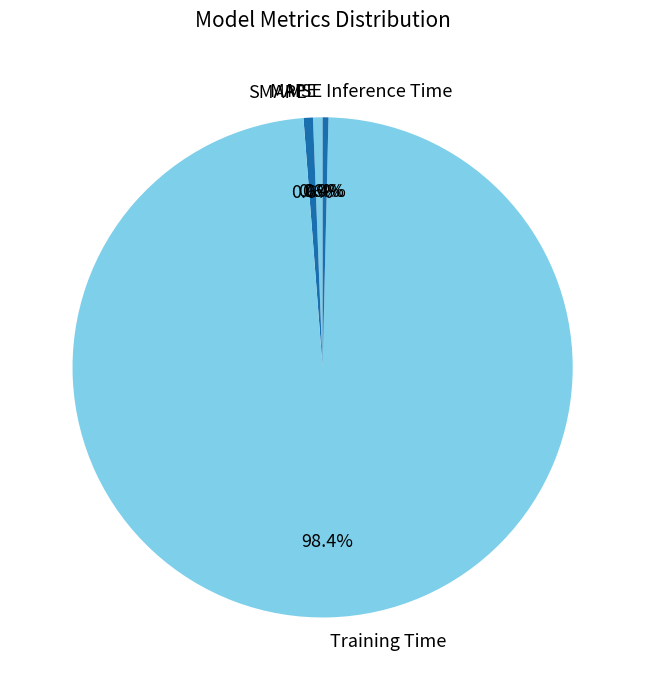

Does any single category account for the majority?

Yes